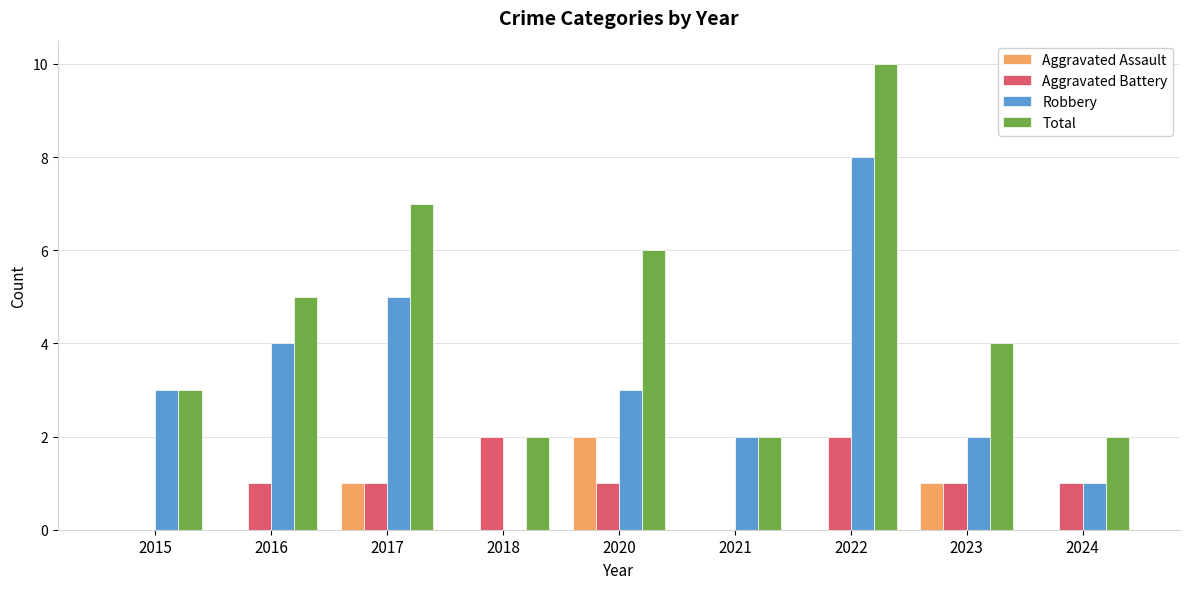

At which label does Aggravated Assault reach its peak?

2020